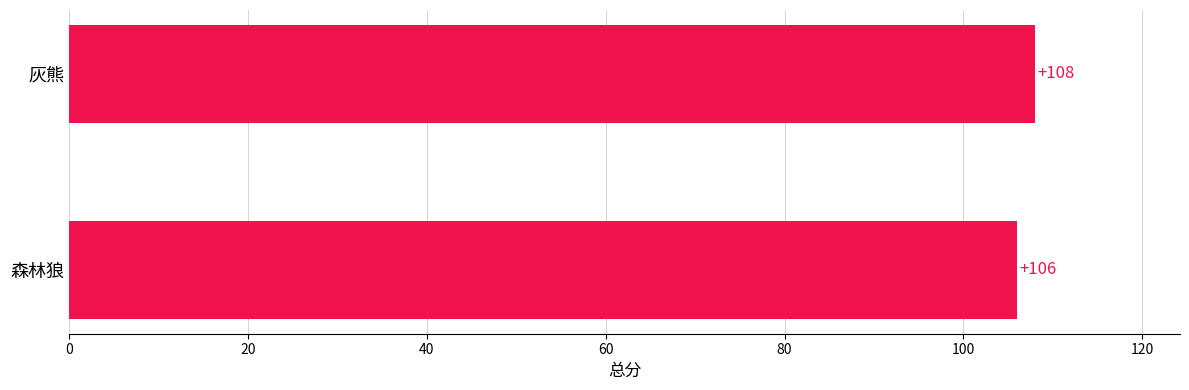

What is the sum of all values?

214